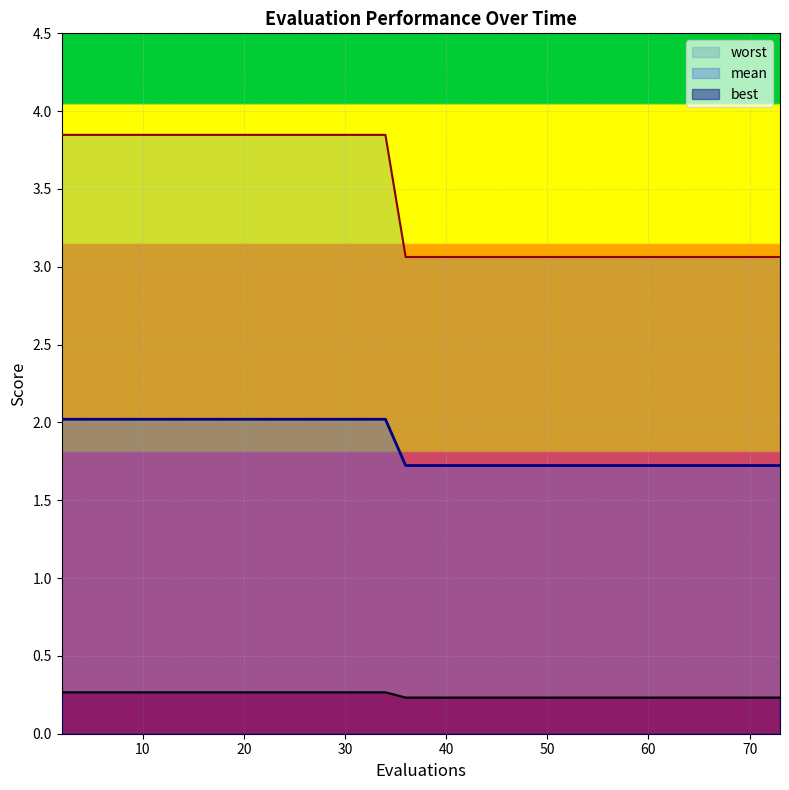

True or false: best has more than 0 interior local peaks.

False